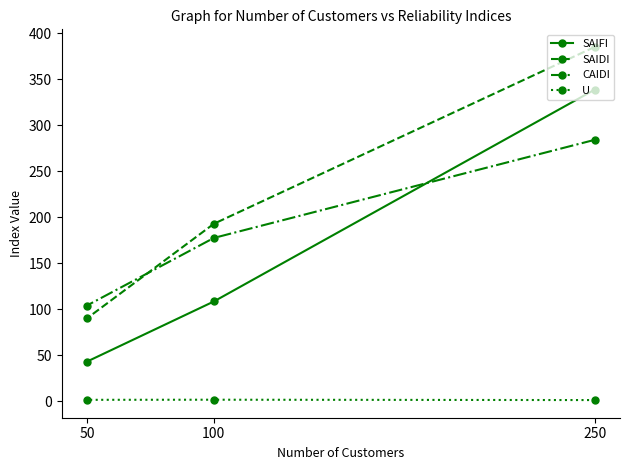

Does the chart display data point markers on the line(s)?

Yes